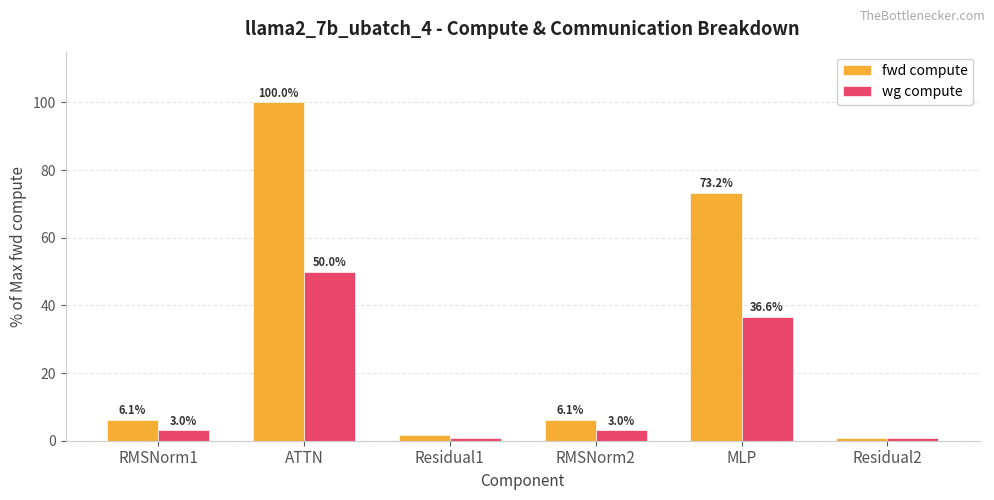

Which series has the largest range (max minus min)?

fwd compute